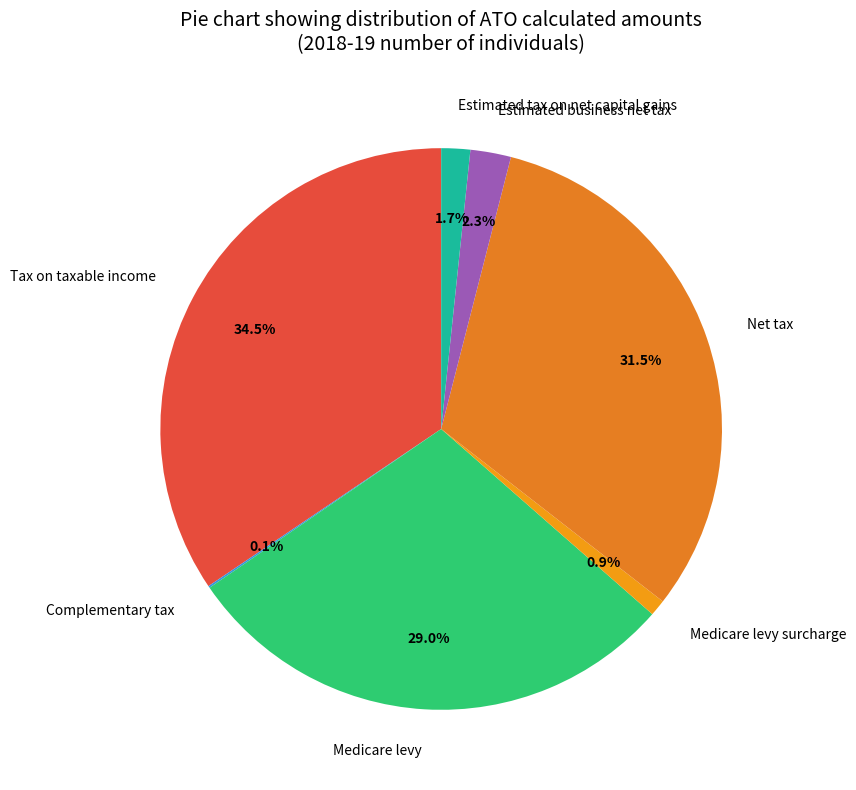

Is there any slice that represents more than half of the pie?

No